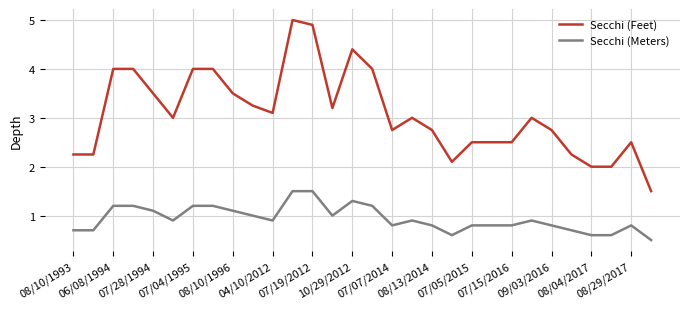

List the series in order of their overall mean, lowest first.

Secchi (Meters), Secchi (Feet)